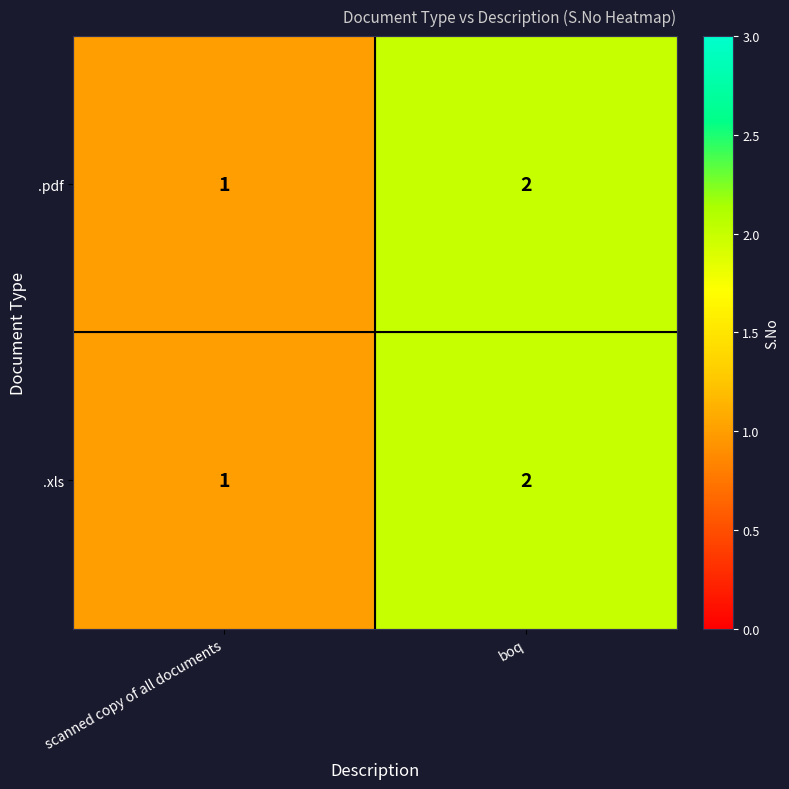

At which category is the sum across all series the highest?

boq